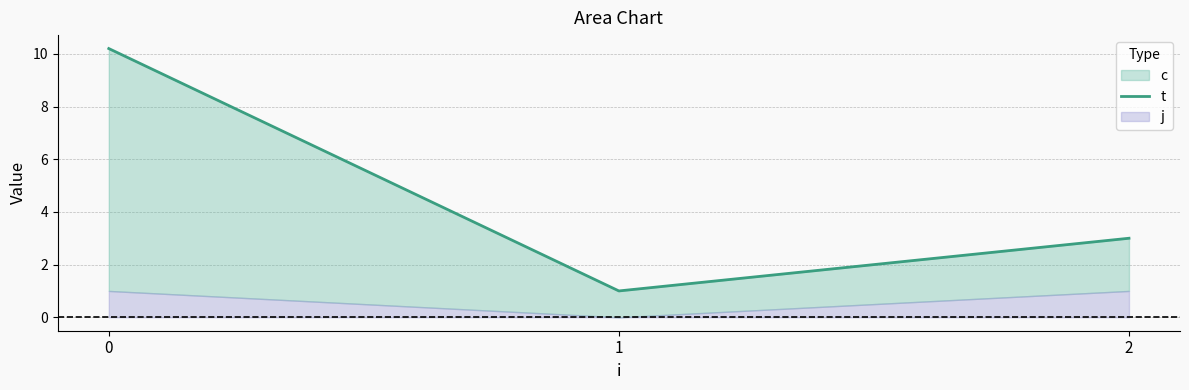

How many lines are shown in the chart?

1